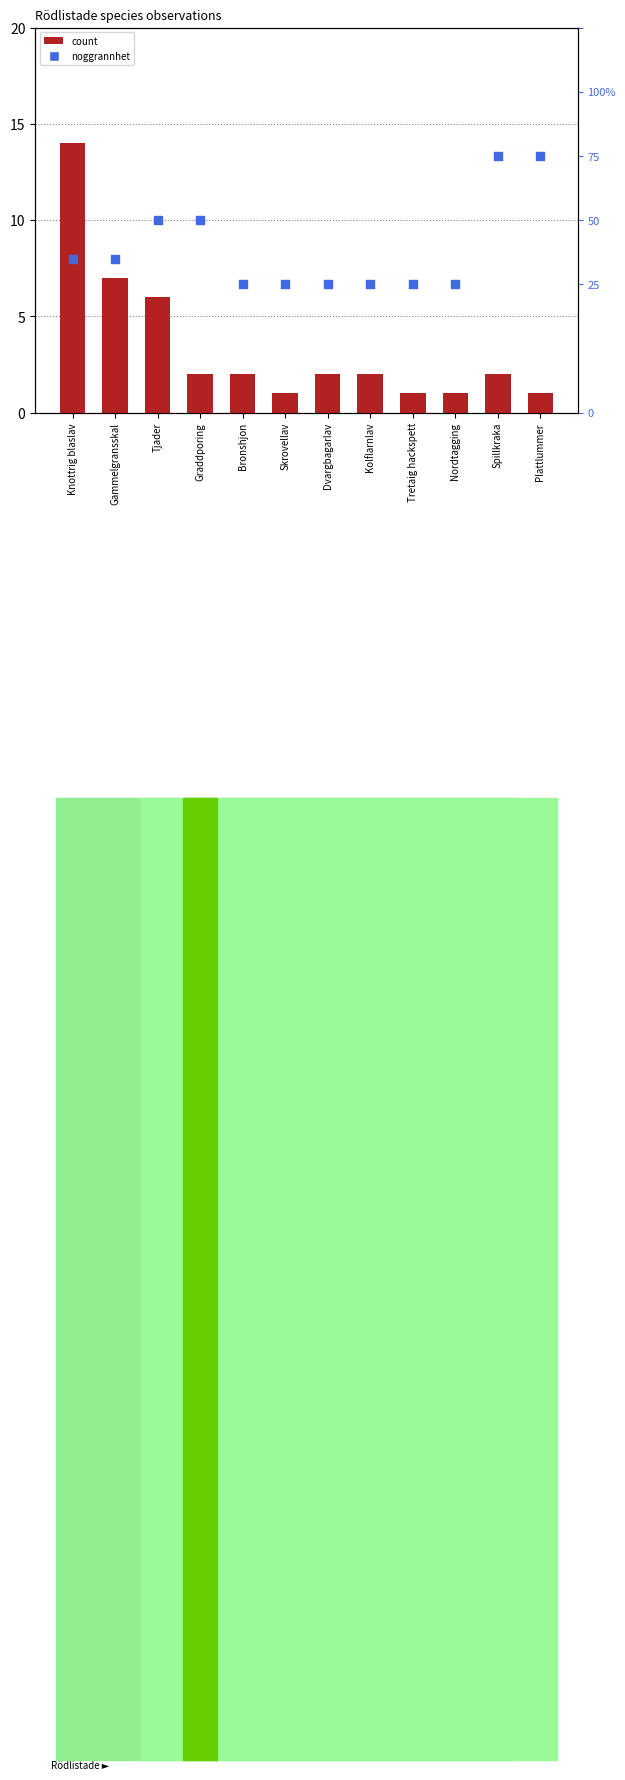

What is the total value across all series at Kolflarnlav?

12